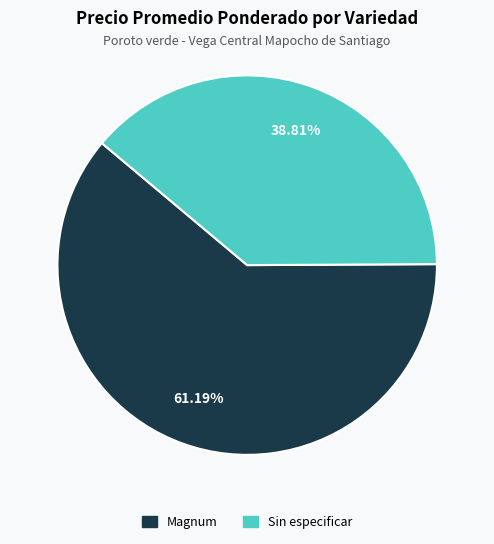

Does any single category account for the majority?

Yes